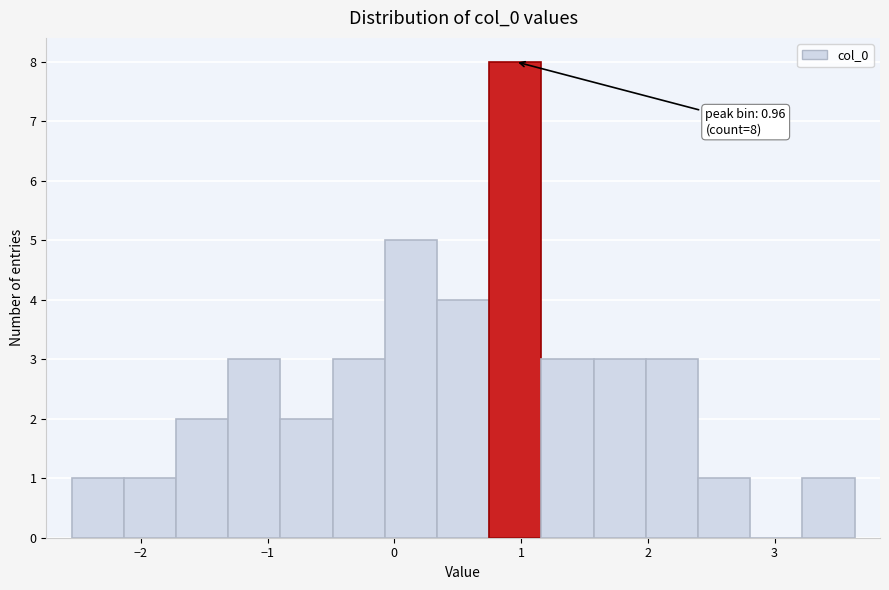

Which range on the x-axis has the tallest bar?

0.7 to 1.2